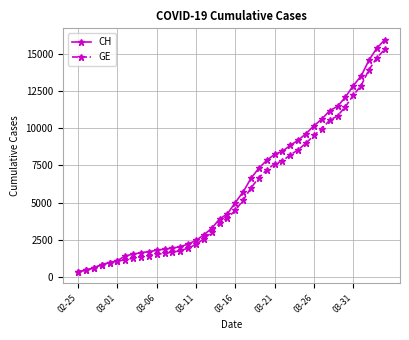

What is the maximum value for GE?

15284